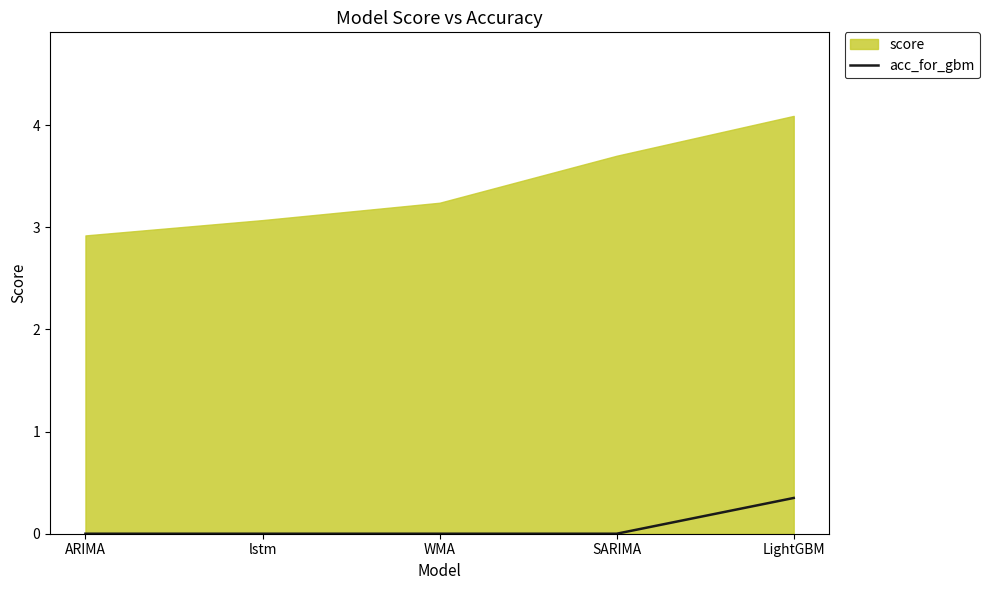

At which label is the value closest to 0?

ARIMA